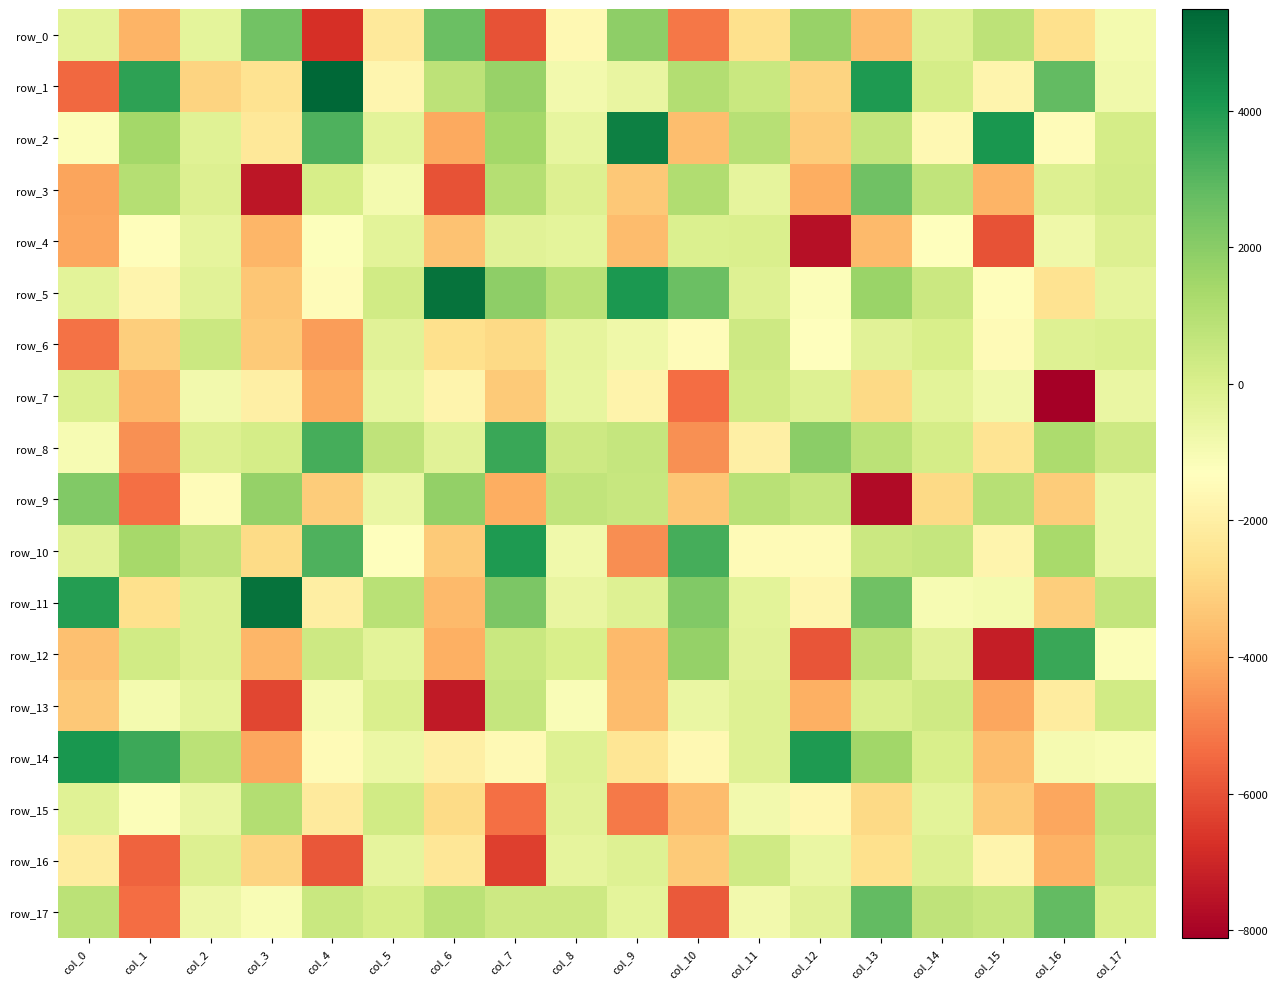

List the series in order of their peak value, lowest first.

row_4, row_7, row_6, row_16, row_13, row_15, row_9, row_3, row_0, row_17, row_12, row_8, row_10, row_14, row_2, row_11, row_5, row_1